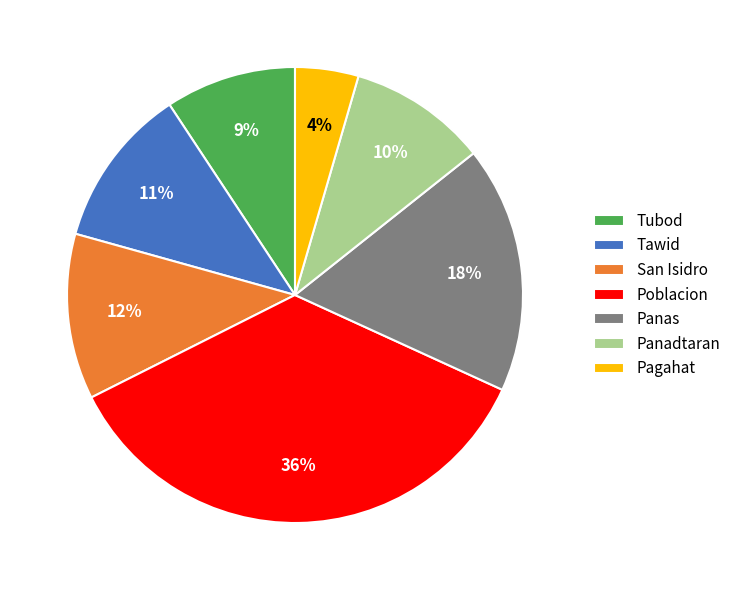

True or false: Pagahat accounts for 4% of the total.

True